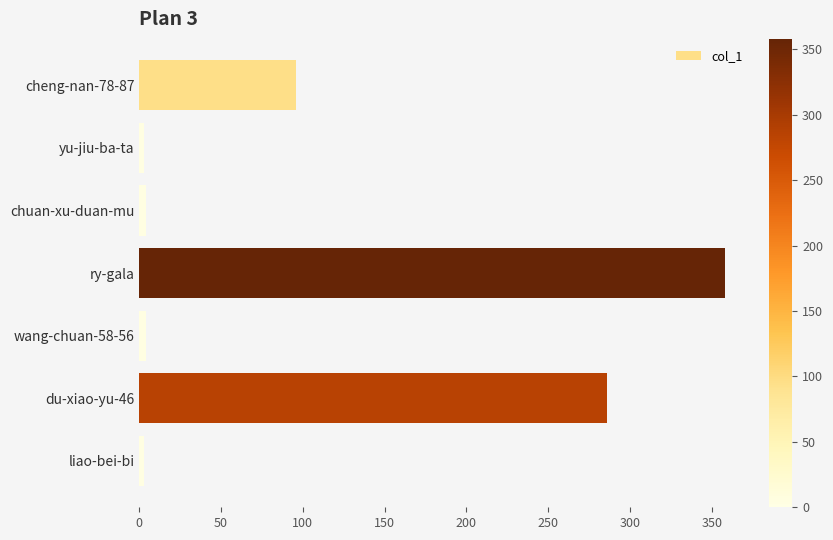

What is the greatest value displayed?

358